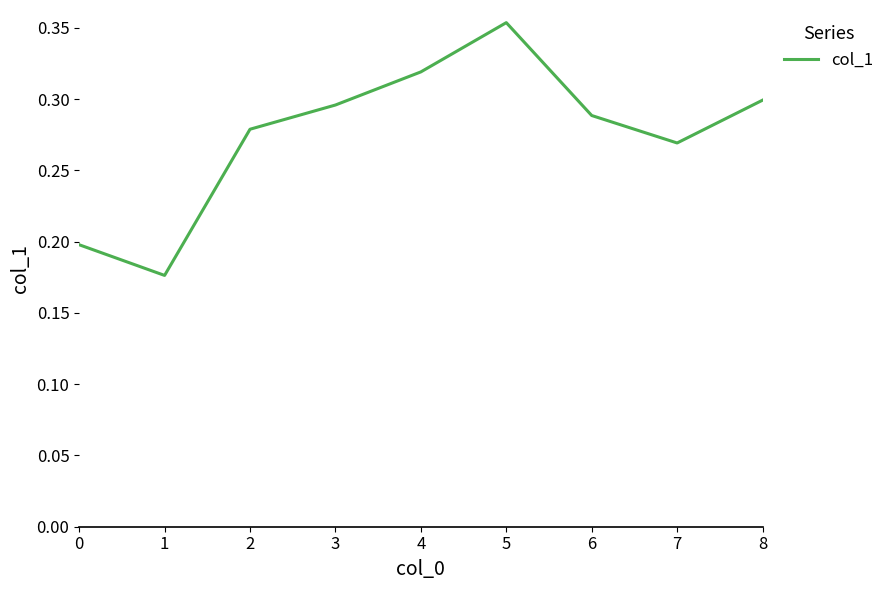

The chart shows a value of 0.3 at 1. True or false?

False